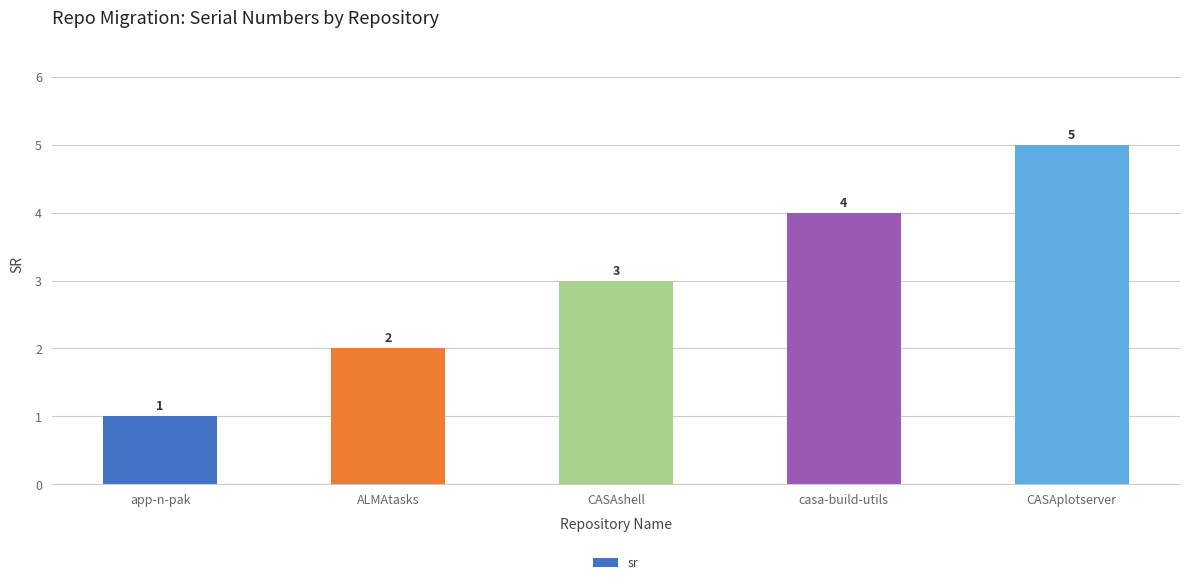

What is the average value?

3